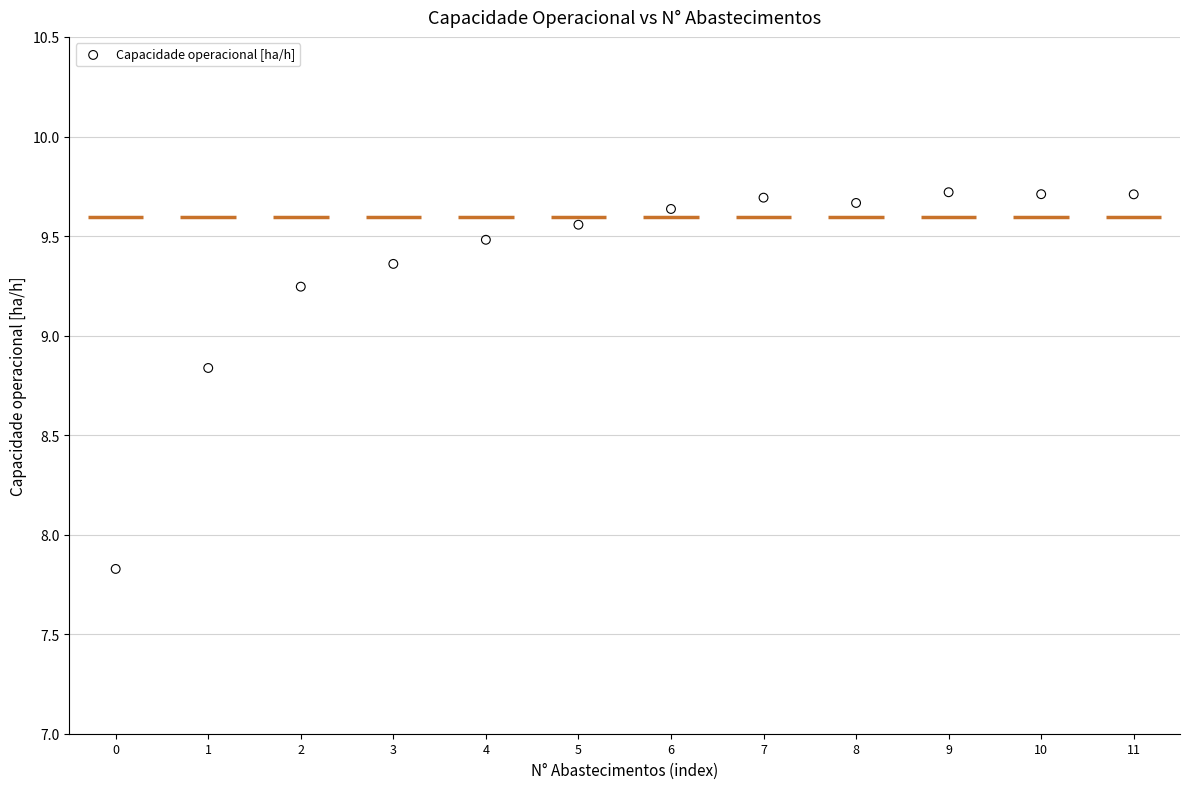

What is the range of Y values (max minus min)?

1.9